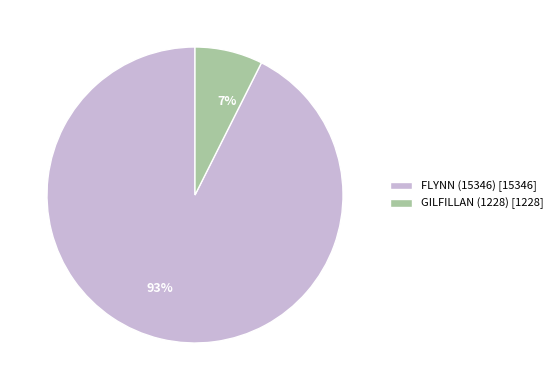

To the nearest percent, what percentage of the pie is FLYNN (15346)?

93%